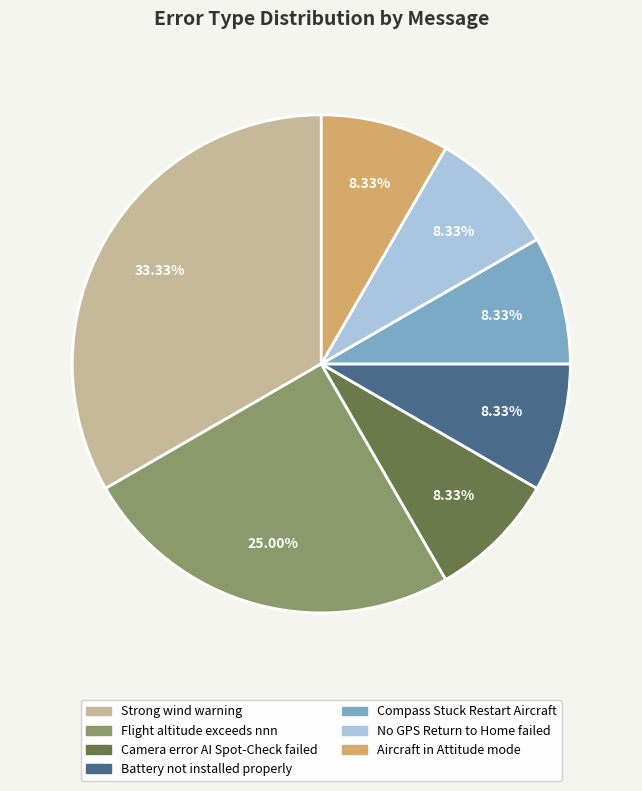

What percentage do No GPS Return to Home failed and Strong wind warning together represent?

41.7%